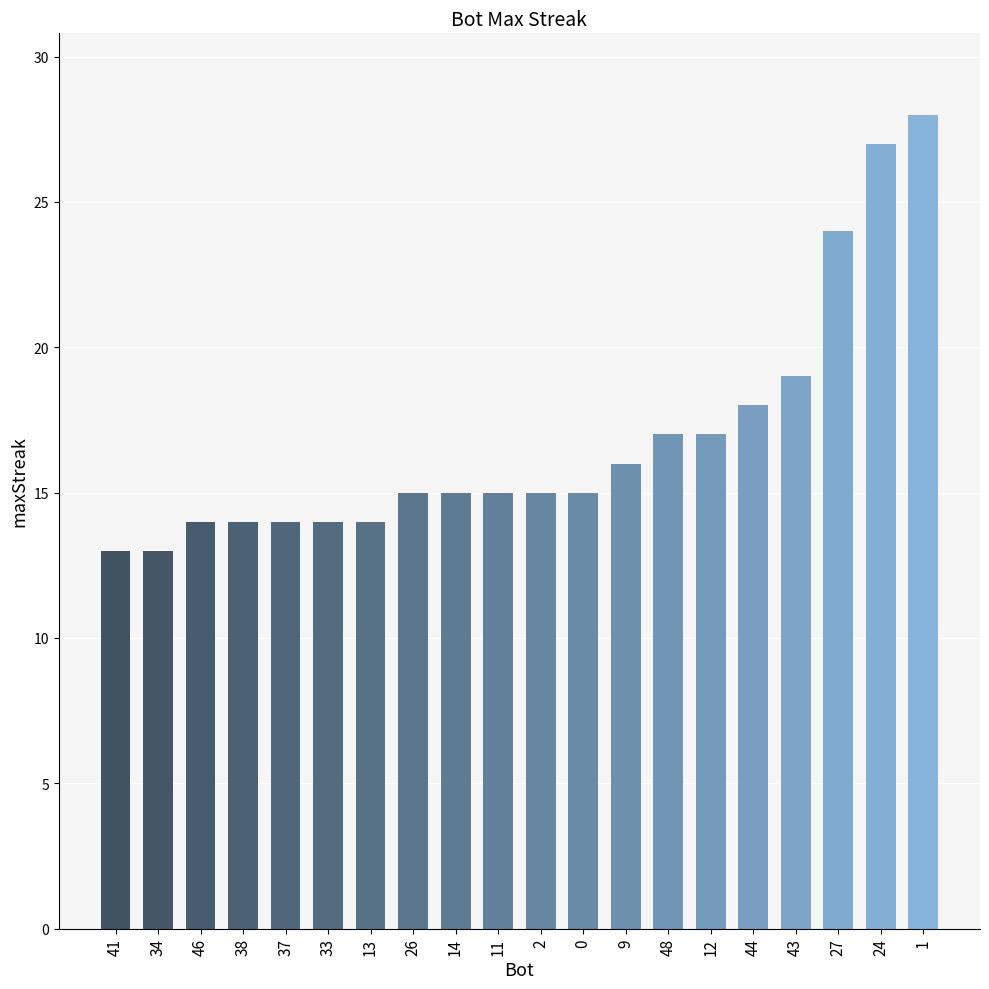

What is the smallest value displayed?

13